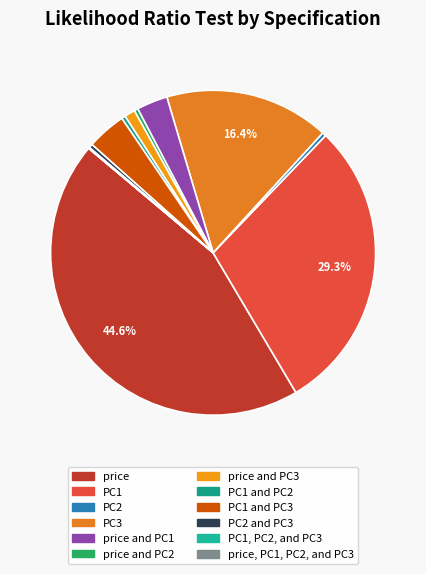

What is the smallest slice in the pie chart?

price, PC1, PC2, and PC3